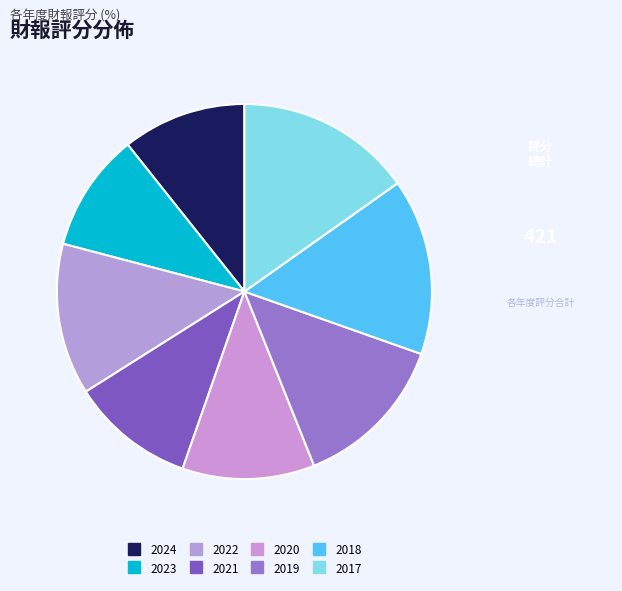

What percentage is the 2017 slice, to the nearest percent?

15%